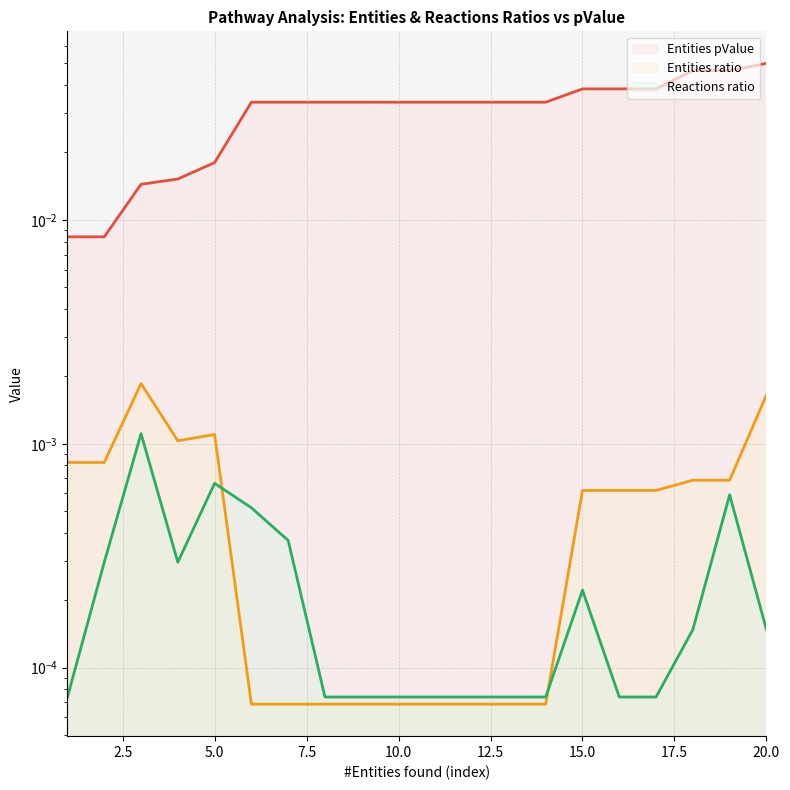

True or false: Reactions ratio has a value of 0.0 at 13.

False